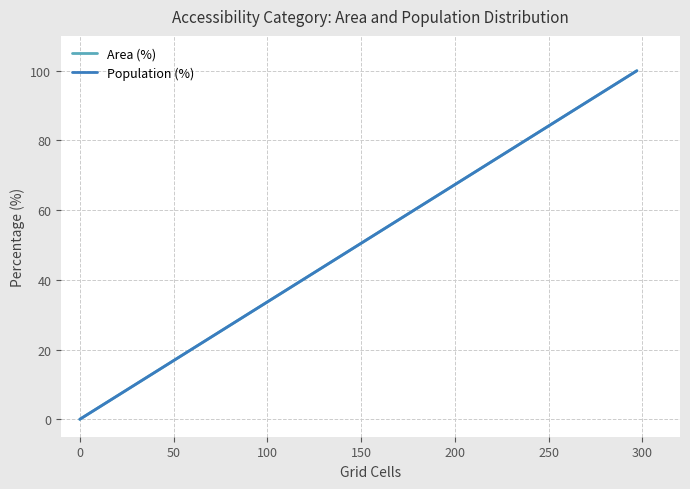

True or false: Population (%) has more than 1 interior local peaks.

False